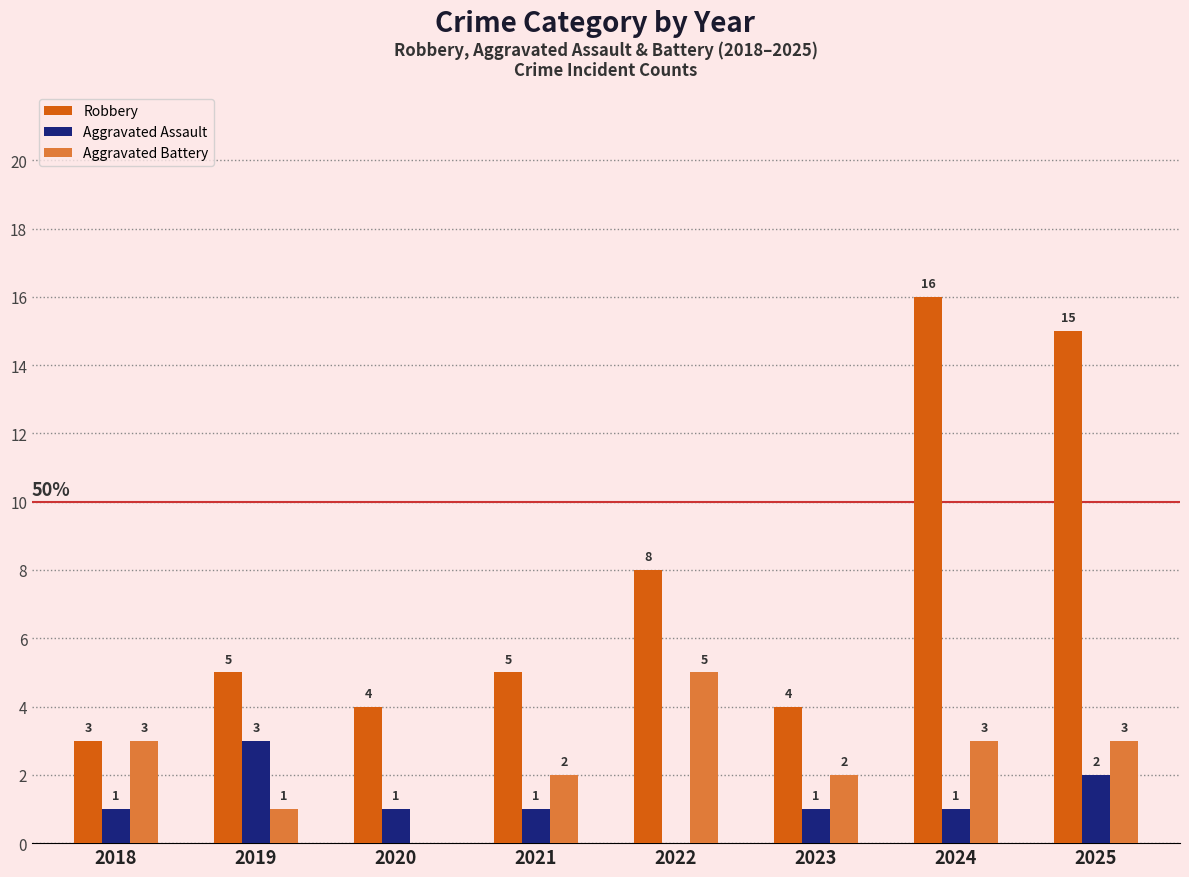

How many categories are shown in the chart?

8